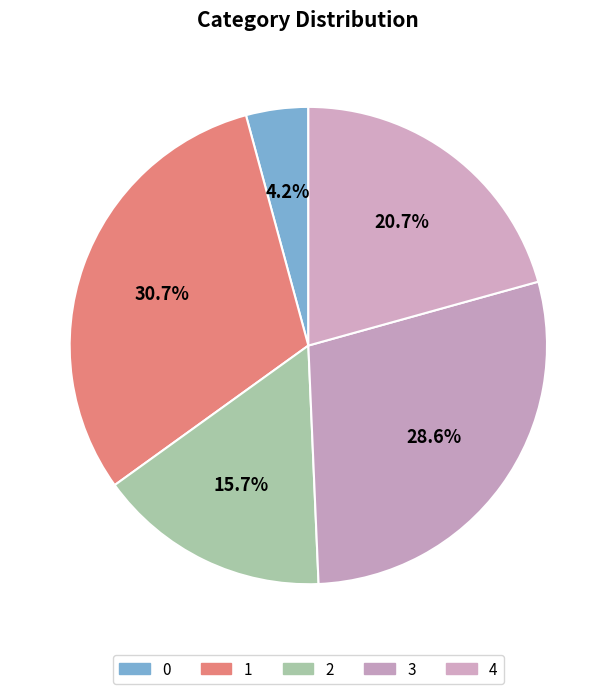

To the nearest percent, what percentage of the pie is 1?

31%